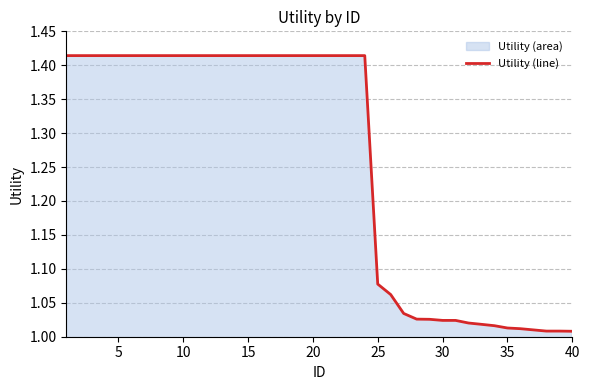

Is it true that the value at 35 is 0.6?

False